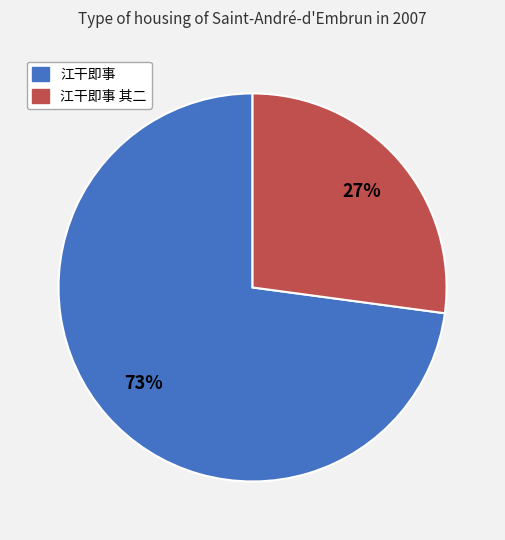

To the nearest percent, what is the difference between the largest and smallest slice percentages?

46%